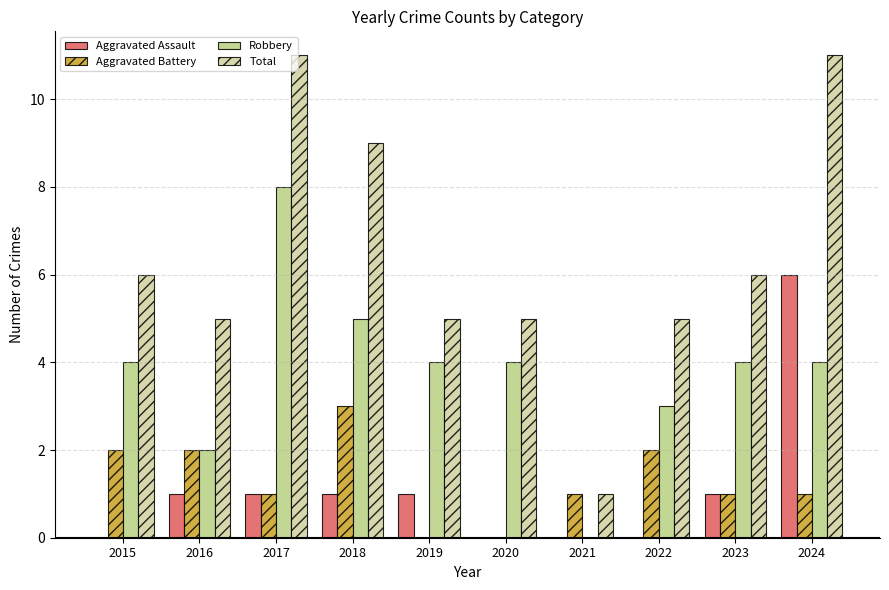

The Aggravated Assault series shows 1 at 2023. True or false?

True